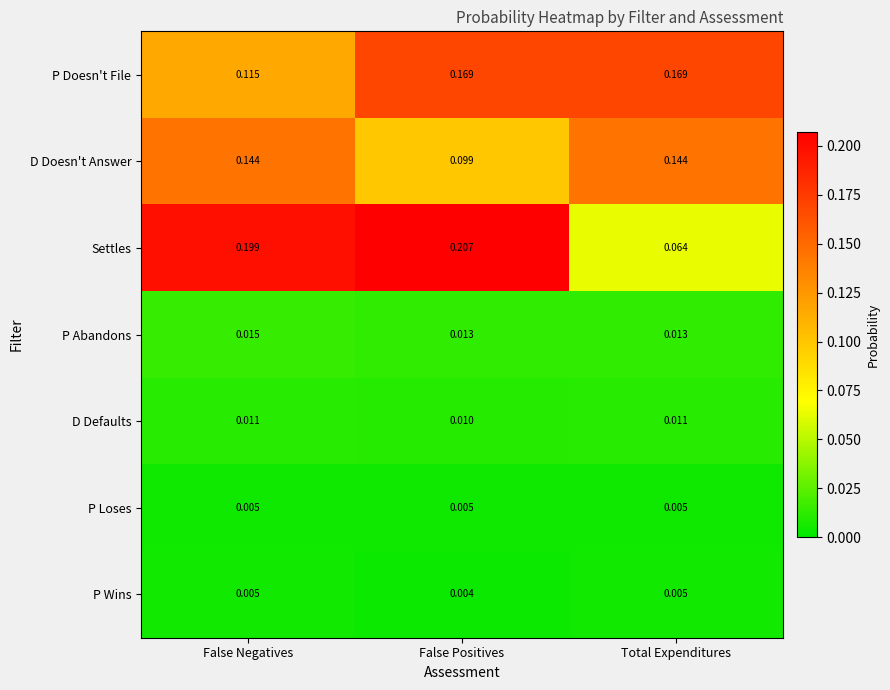

At False Positives, list the series in order from smallest to largest.

P Wins, P Loses, D Defaults, P Abandons, D Doesn't Answer, P Doesn't File, Settles